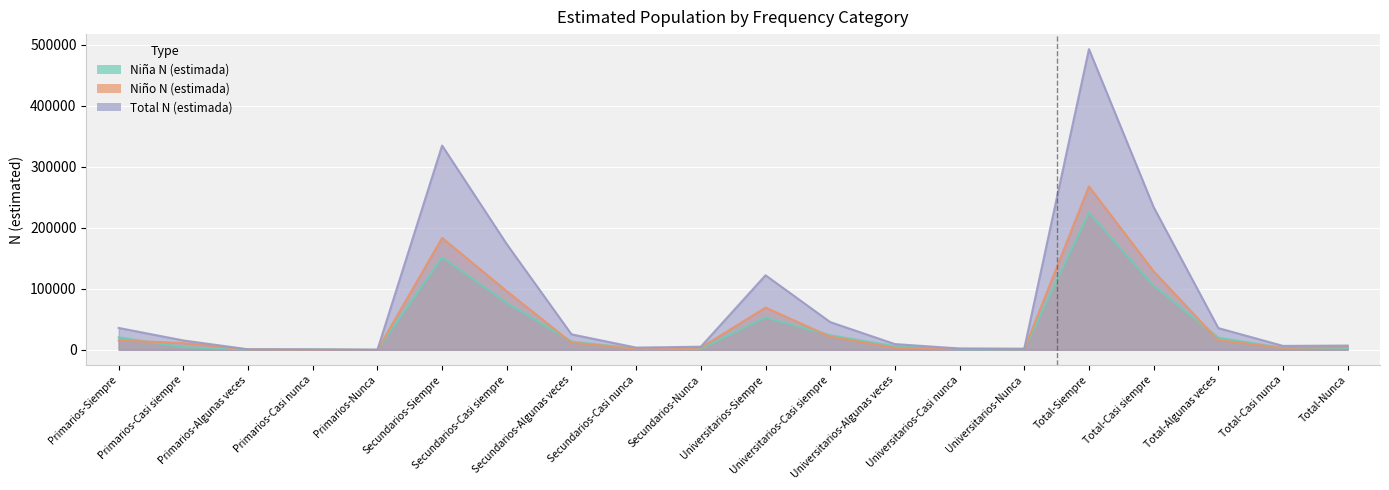

Reading left to right, transcribe all the data shown in this chart.

Niña N (estimada): Primarios-Siempre=20540	Primarios-Casi siempre=4317	Primarios-Algunas veces=340	Primarios-Casi nunca=596	Primarios-Nunca=0	Secundarios-Siempre=151391	Secundarios-Casi siempre=76958	Secundarios-Algunas veces=13539	Secundarios-Casi nunca=1990	Secundarios-Nunca=1622	Universitarios-Siempre=52935	Universitarios-Casi siempre=23830	Universitarios-Algunas veces=6020	Universitarios-Casi nunca=642	Universitarios-Nunca=821	Total-Siempre=224866	Total-Casi siempre=105105	Total-Algunas veces=19899	Total-Casi nunca=3228	Total-Nunca=2443
Niño N (estimada): Primarios-Siempre=15295	Primarios-Casi siempre=11006	Primarios-Algunas veces=512	Primarios-Casi nunca=0	Primarios-Nunca=0	Secundarios-Siempre=183370	Secundarios-Casi siempre=96122	Secundarios-Algunas veces=11813	Secundarios-Casi nunca=1635	Secundarios-Nunca=3458	Universitarios-Siempre=69240	Universitarios-Casi siempre=21589	Universitarios-Algunas veces=3370	Universitarios-Casi nunca=1526	Universitarios-Nunca=1048	Total-Siempre=267904	Total-Casi siempre=128717	Total-Algunas veces=15695	Total-Casi nunca=3160	Total-Nunca=4506
Total N (estimada): Primarios-Siempre=35834	Primarios-Casi siempre=15323	Primarios-Algunas veces=852	Primarios-Casi nunca=596	Primarios-Nunca=0	Secundarios-Siempre=334761	Secundarios-Casi siempre=173080	Secundarios-Algunas veces=25353	Secundarios-Casi nunca=3625	Secundarios-Nunca=5080	Universitarios-Siempre=122175	Universitarios-Casi siempre=45419	Universitarios-Algunas veces=9390	Universitarios-Casi nunca=2168	Universitarios-Nunca=1869	Total-Siempre=492771	Total-Casi siempre=233823	Total-Algunas veces=35595	Total-Casi nunca=6389	Total-Nunca=6949